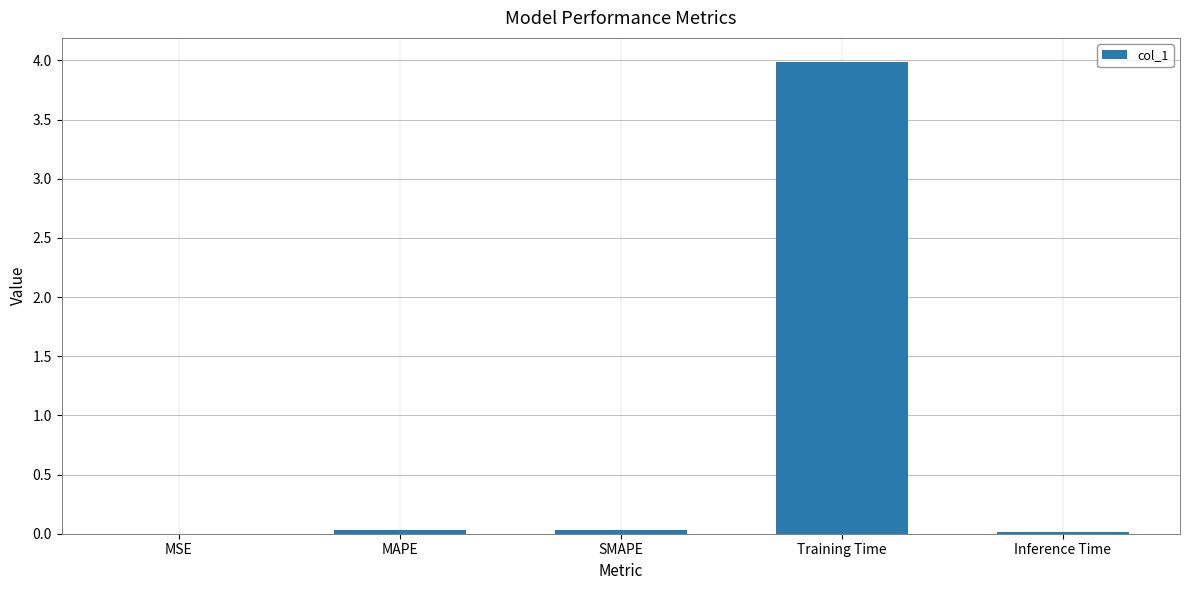

How many distinct data groups are displayed?

1